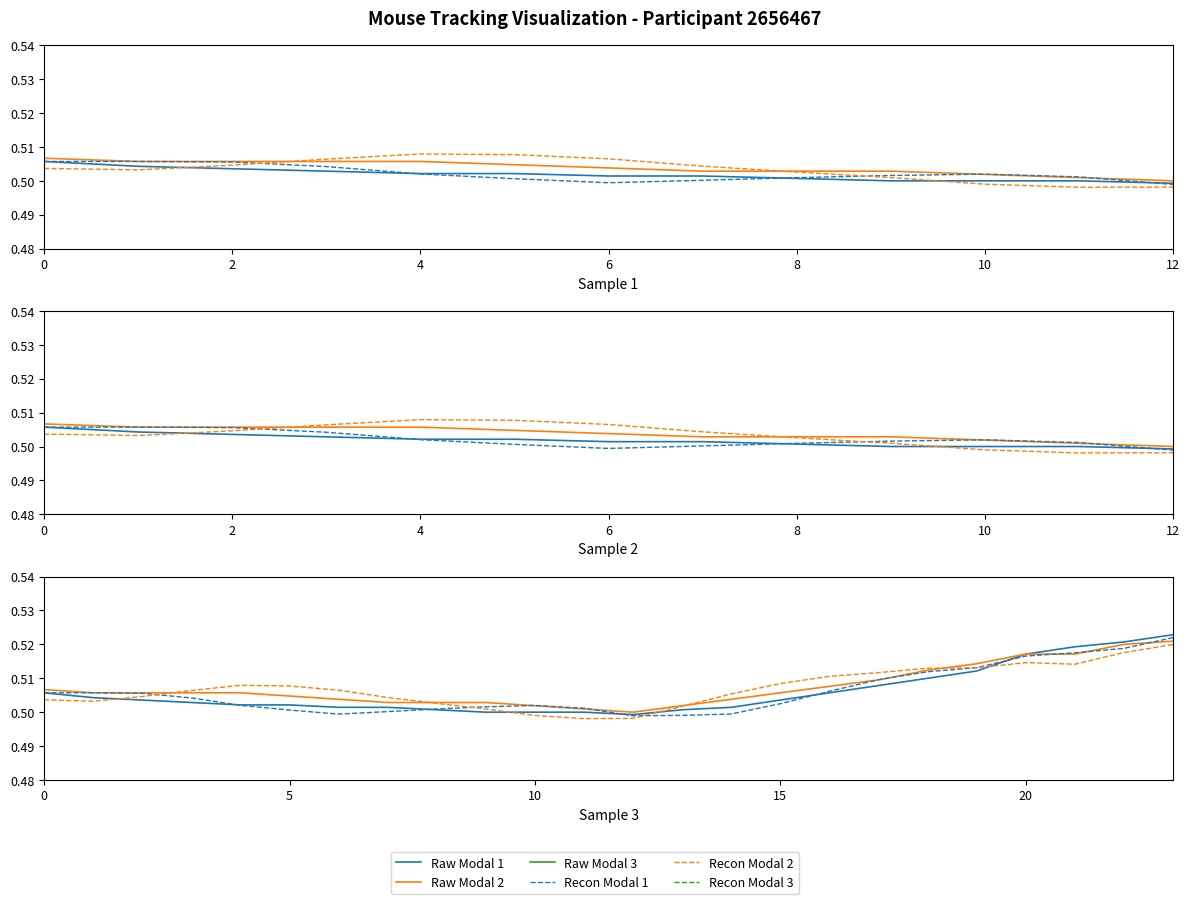

What is the sum of the Recon Modal 3 values at 0 and 2?

0.1